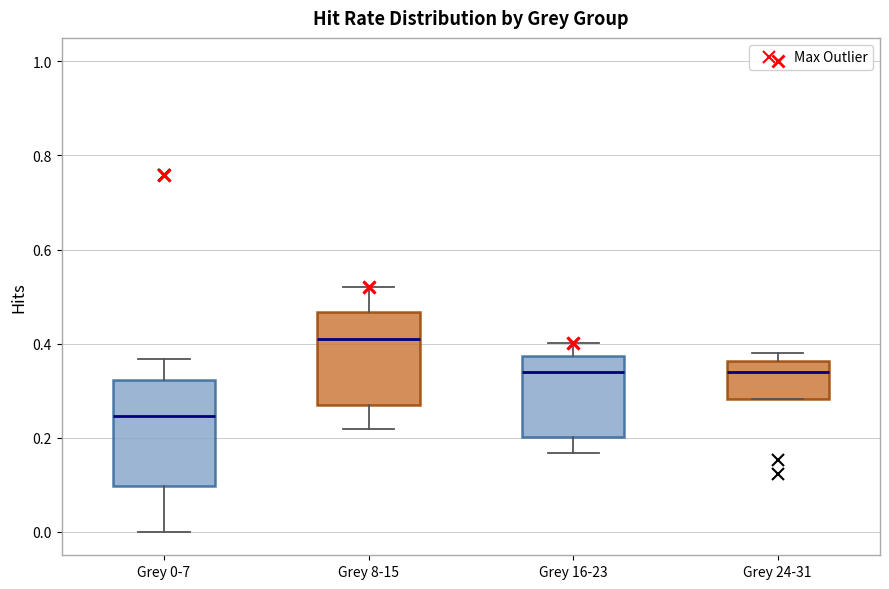

Where does the upper whisker of the box for Grey 16-23 end on the y-axis? The values are not printed on the chart, so give them approximately, as read against the axis.

0.40